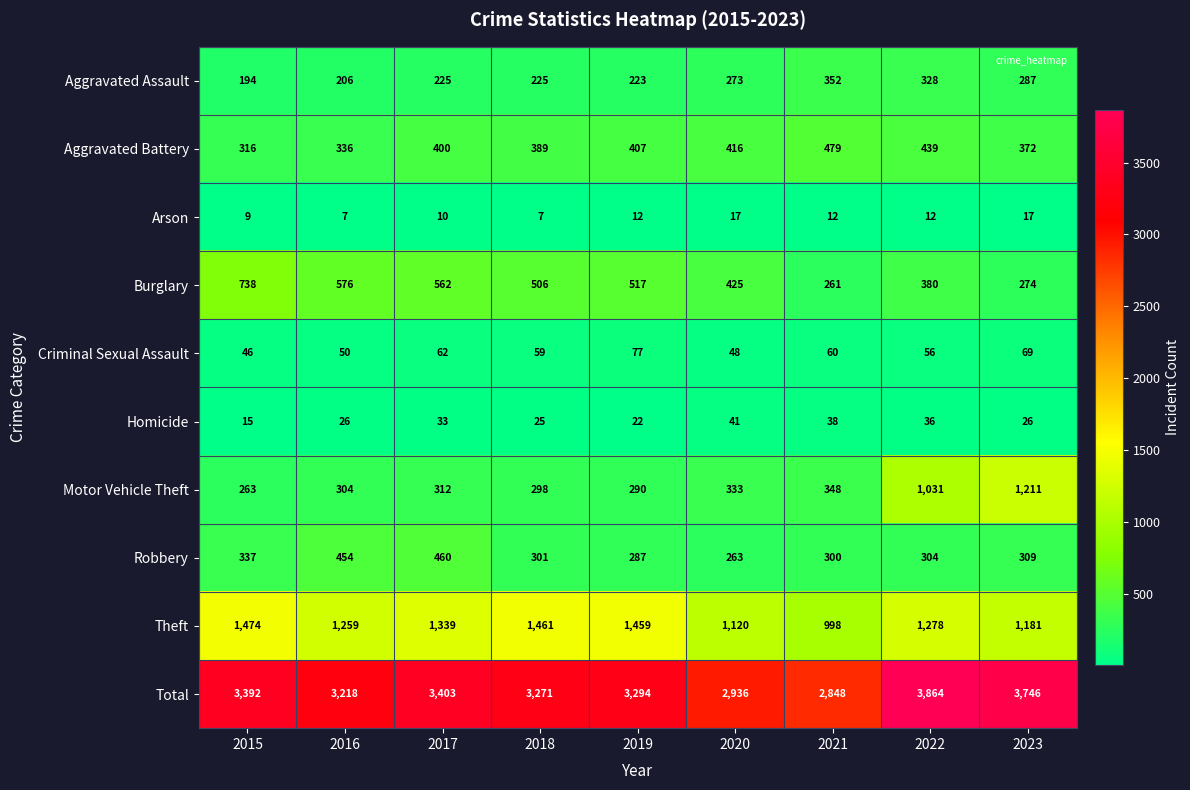

What is the minimum value for Burglary?

261